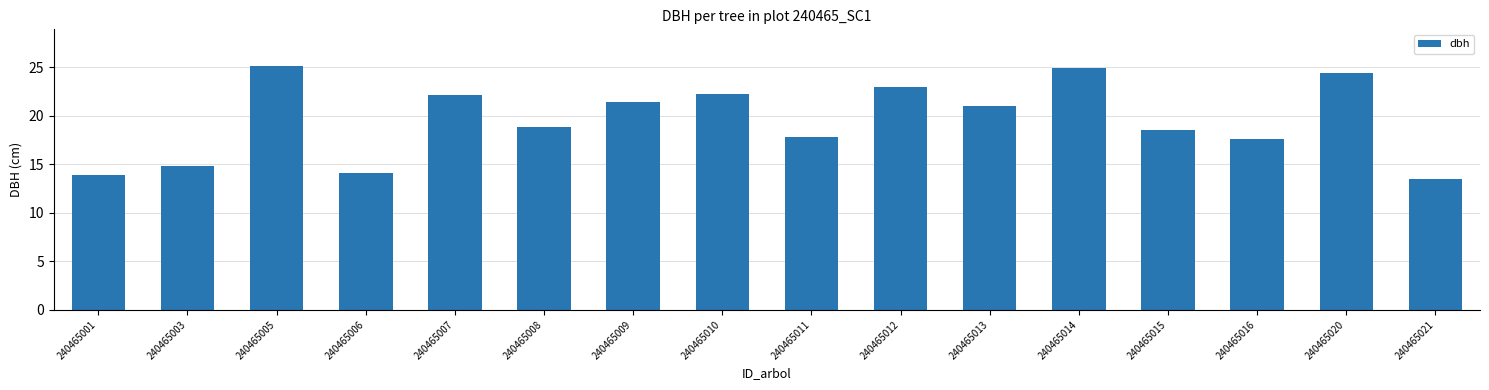

True or false: the data shows 14.1 at 240465006.

True